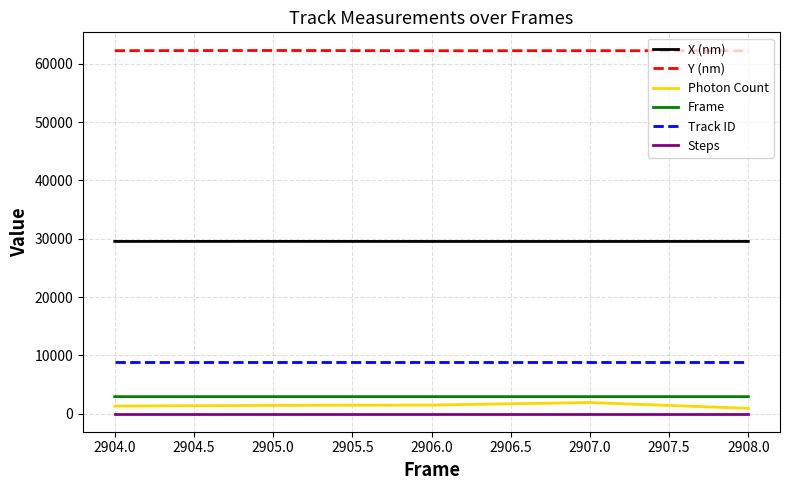

Is the value of Y (nm) at 2906.0 greater than the value of X (nm) at 2905.0?

Yes